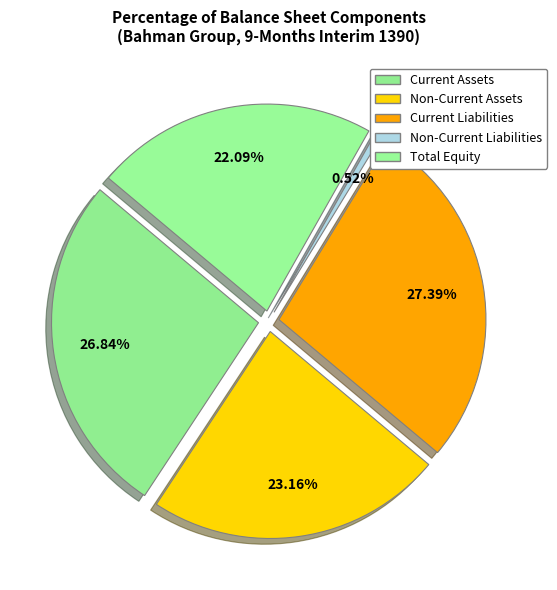

The non_current_liabilities slice represents 15% of the pie. True or false?

False